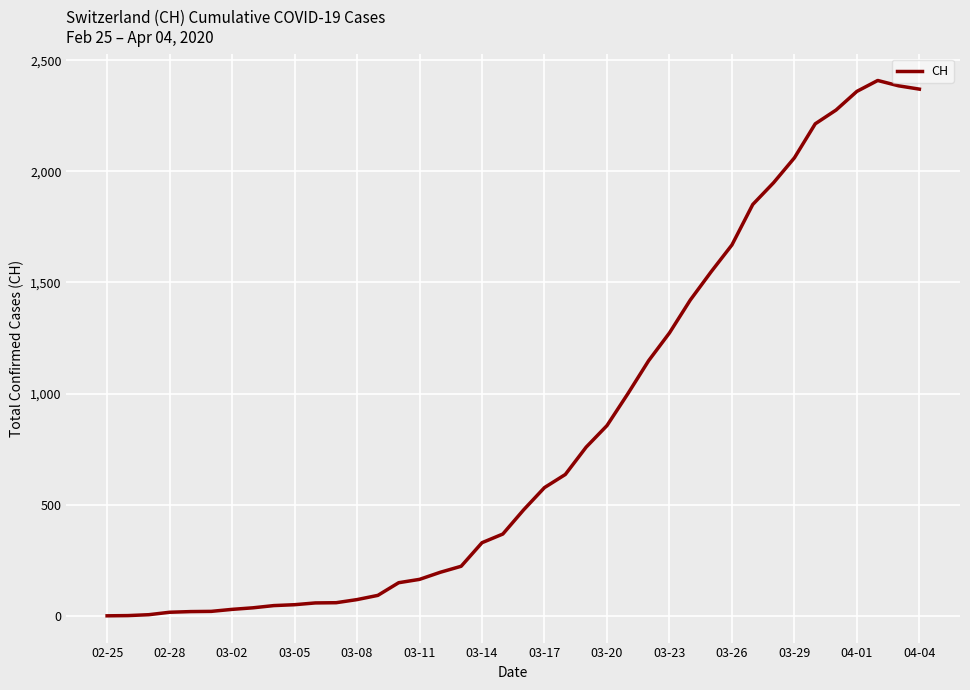

What is the difference between the maximum and minimum values?

2409